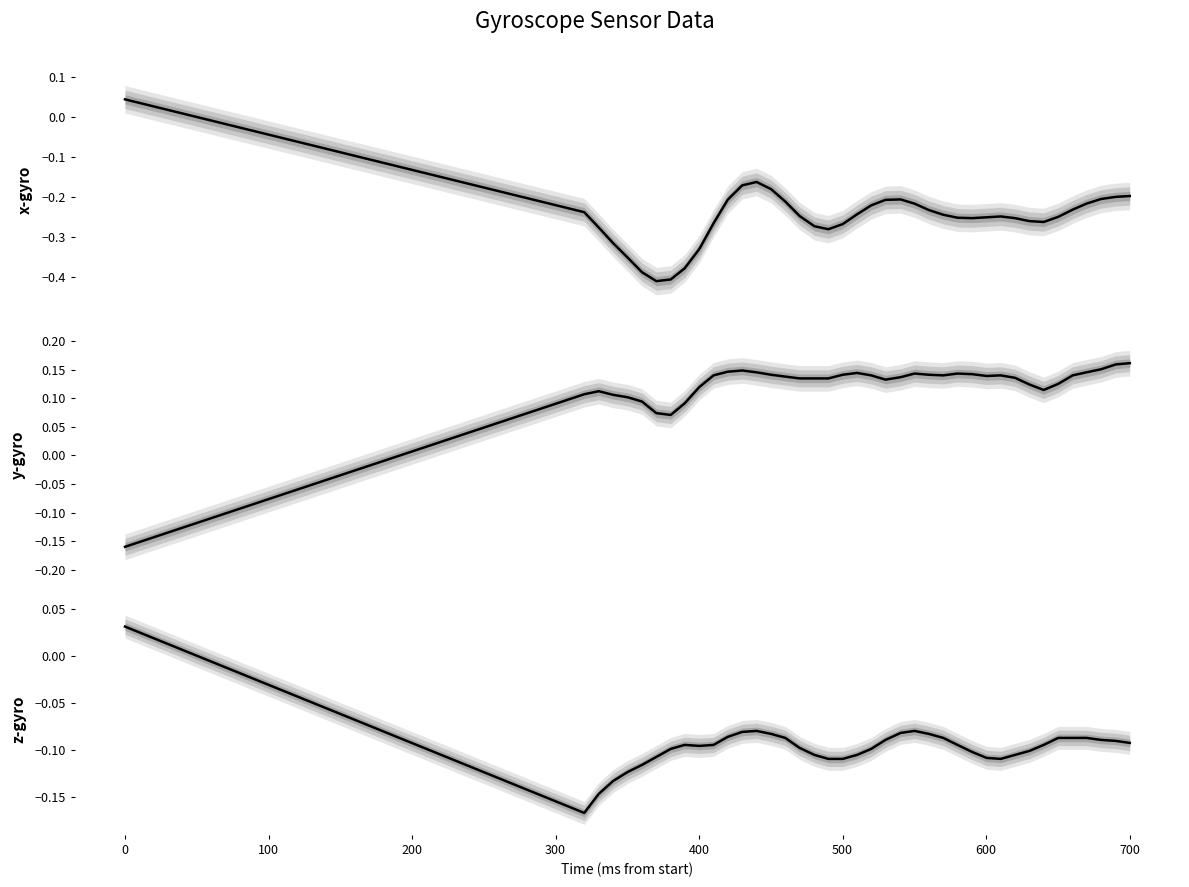

What is the total value across all series at 300?

-0.4